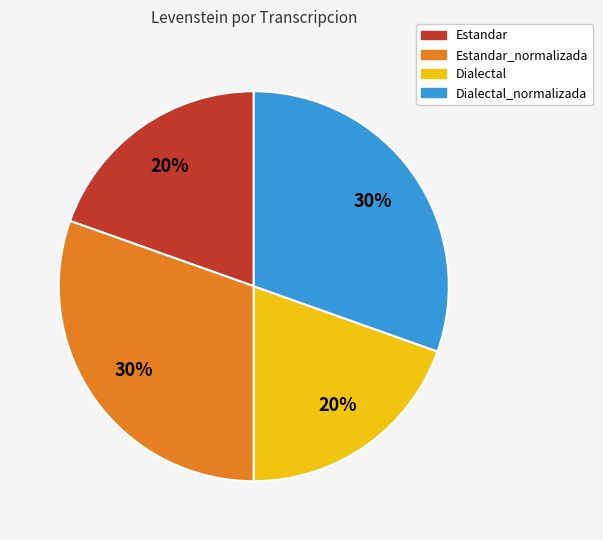

To the nearest percent, what is the average slice percentage?

25%